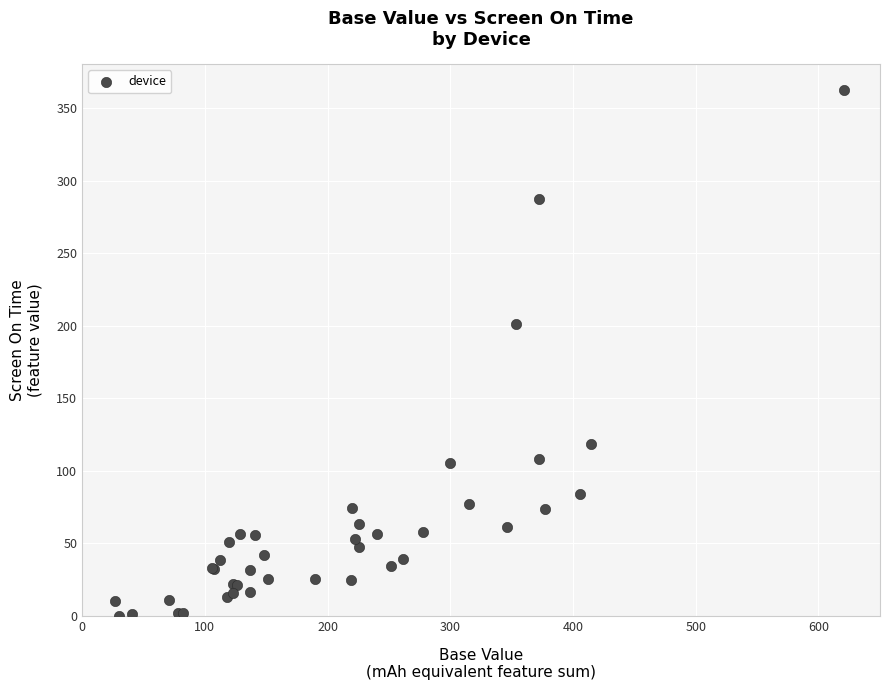

What Y value in the scatter plot is closest to 181?

201.2